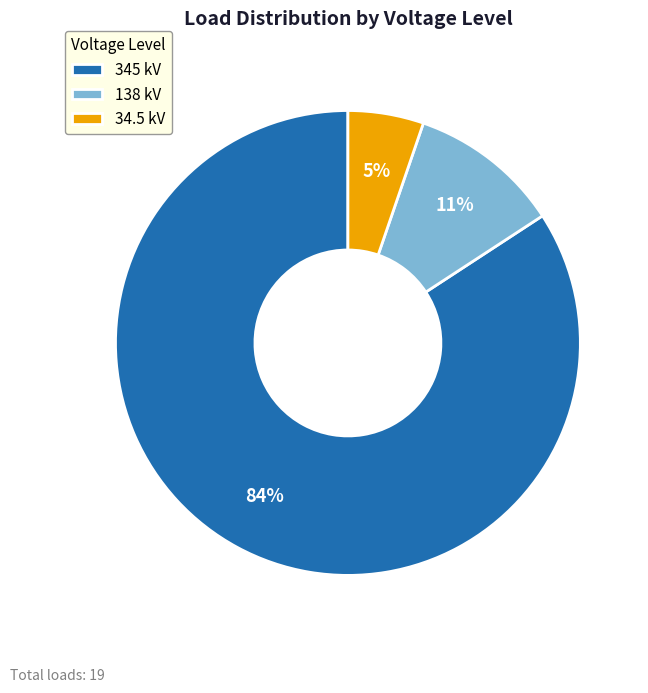

To the nearest percent, what portion does 138 kV represent?

11%